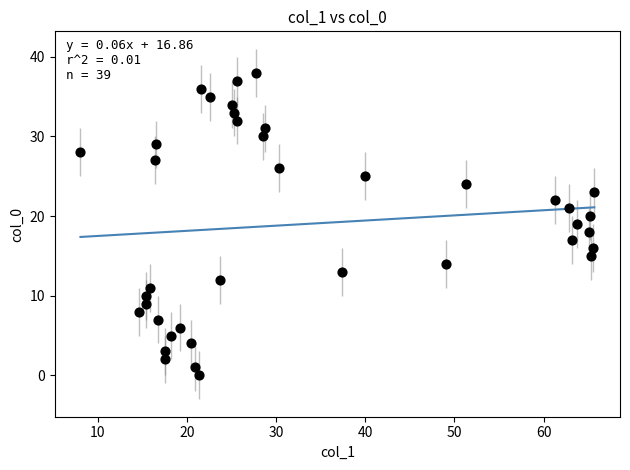

What is the range of Y values (max minus min)?

38